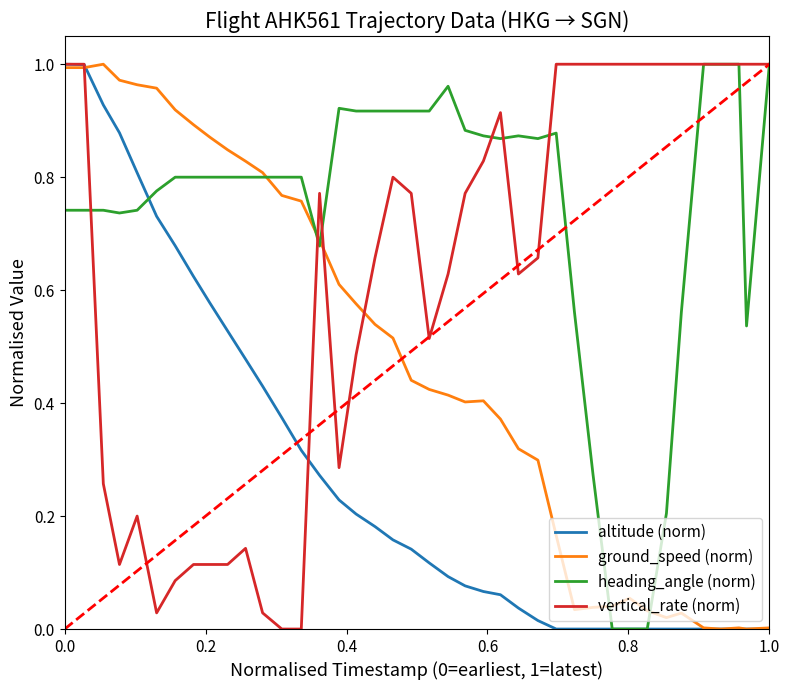

Rank the series by their average value, from lowest to highest.

altitude (norm), ground_speed (norm), vertical_rate (norm), heading_angle (norm)